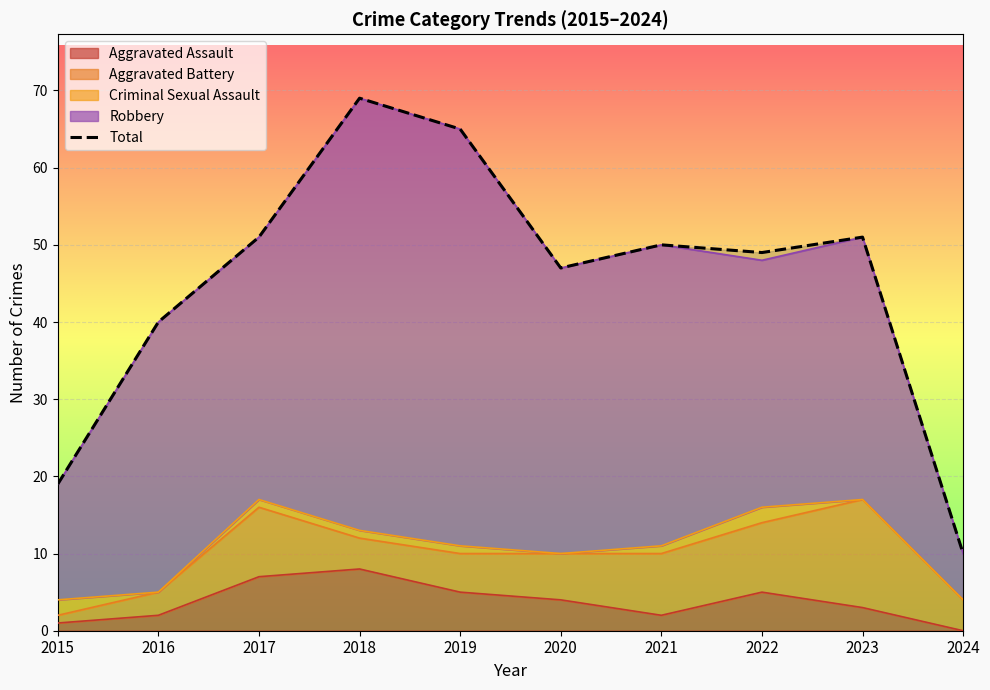

Where does the data first go above 50?

2017